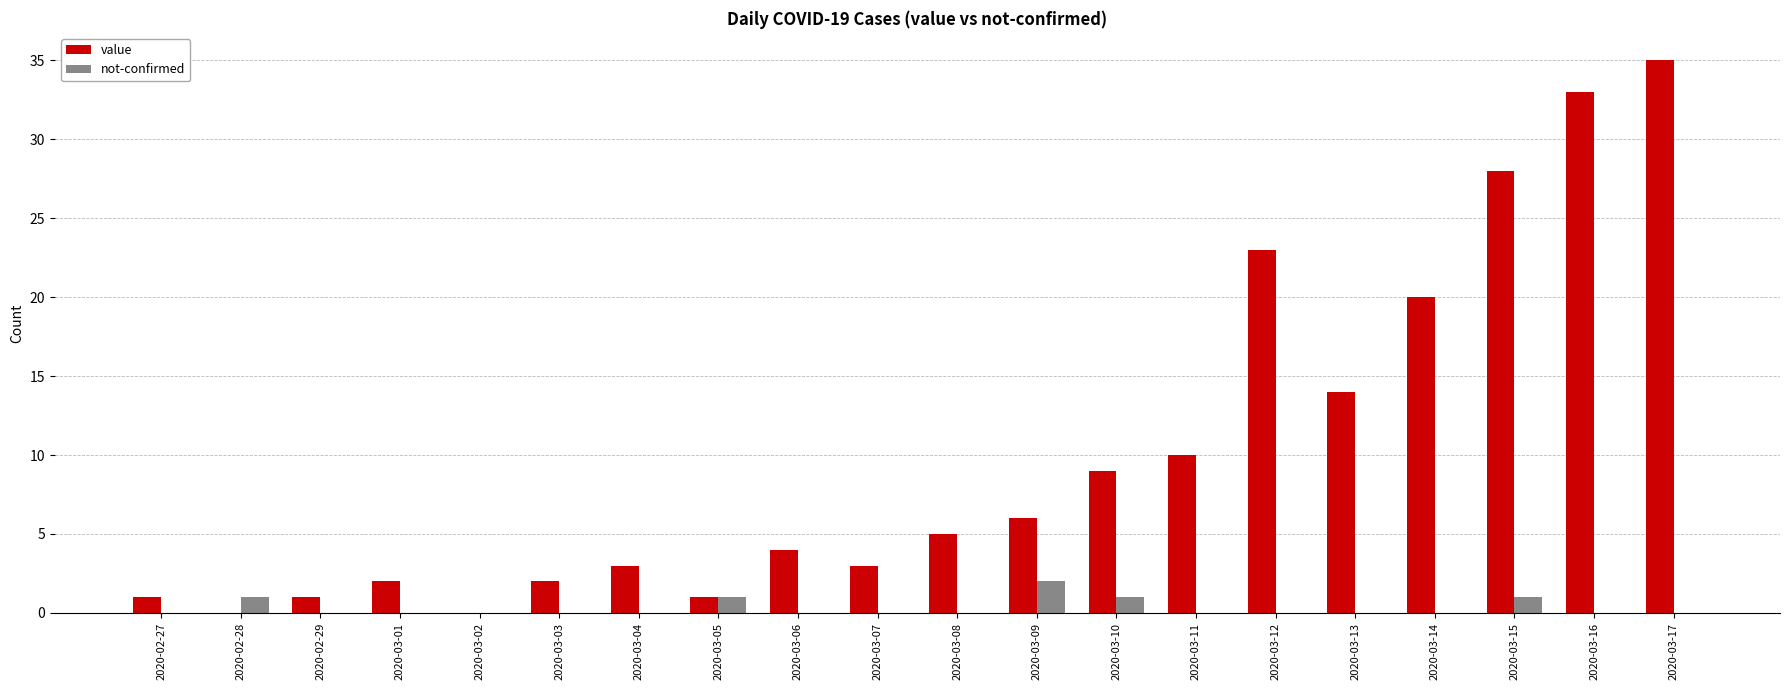

Reading left to right, list all the values displayed in this chart.

value: 2020-02-27=1	2020-02-28=0	2020-02-29=1	2020-03-01=2	2020-03-02=0	2020-03-03=2	2020-03-04=3	2020-03-05=1	2020-03-06=4	2020-03-07=3	2020-03-08=5	2020-03-09=6	2020-03-10=9	2020-03-11=10	2020-03-12=23	2020-03-13=14	2020-03-14=20	2020-03-15=28	2020-03-16=33	2020-03-17=35
not-confirmed: 2020-02-27=0	2020-02-28=1	2020-02-29=0	2020-03-01=0	2020-03-02=0	2020-03-03=0	2020-03-04=0	2020-03-05=1	2020-03-06=0	2020-03-07=0	2020-03-08=0	2020-03-09=2	2020-03-10=1	2020-03-11=0	2020-03-12=0	2020-03-13=0	2020-03-14=0	2020-03-15=1	2020-03-16=0	2020-03-17=0